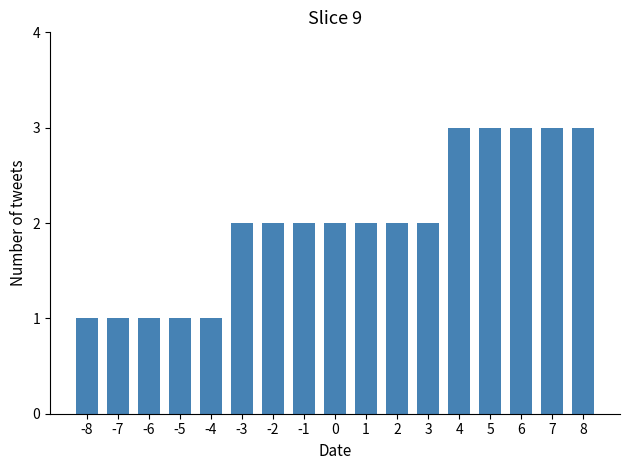

What is the approximate value at 8?

3